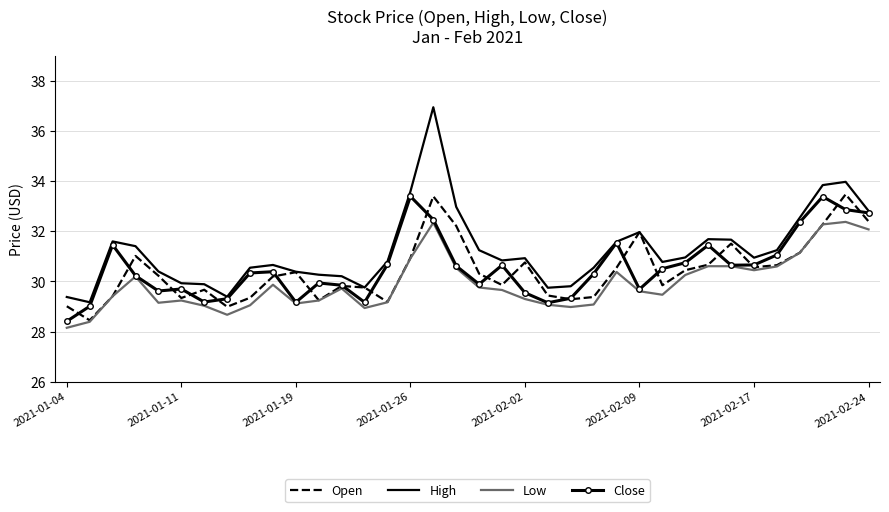

Which series has the largest range (max minus min)?

High